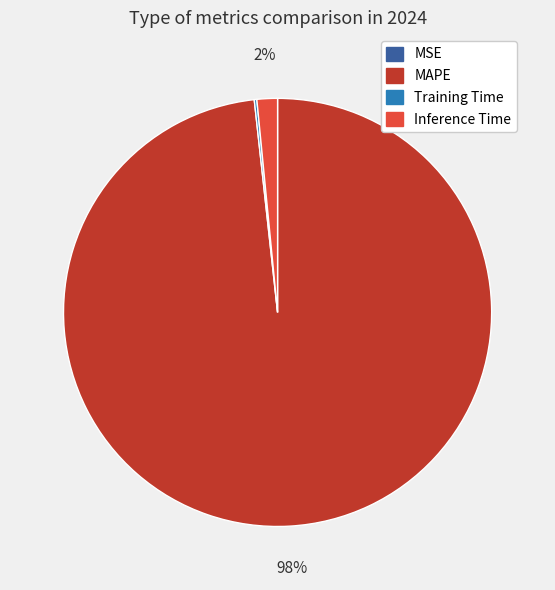

True or false: Inference Time accounts for 13% of the total.

False